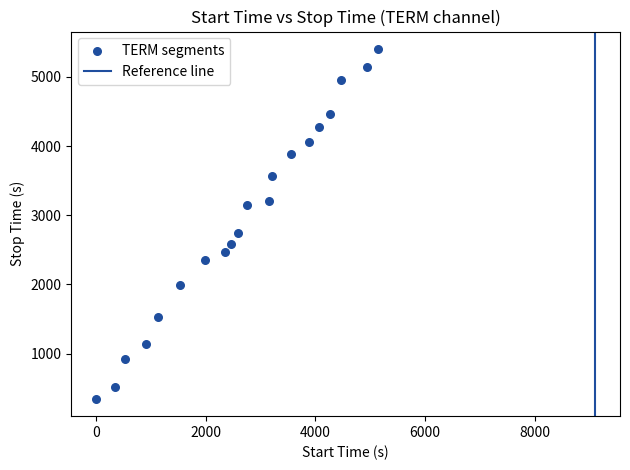

What is the range of X values (max minus min)?

5142